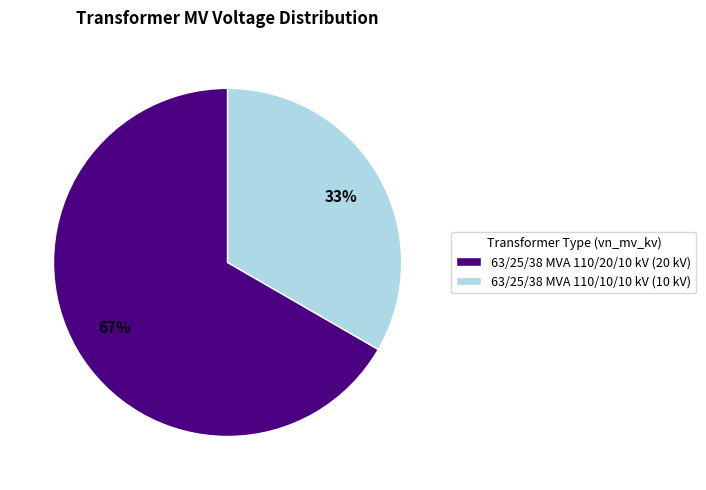

What is the smallest slice in the pie chart?

63/25/38 MVA 110/10/10 kV